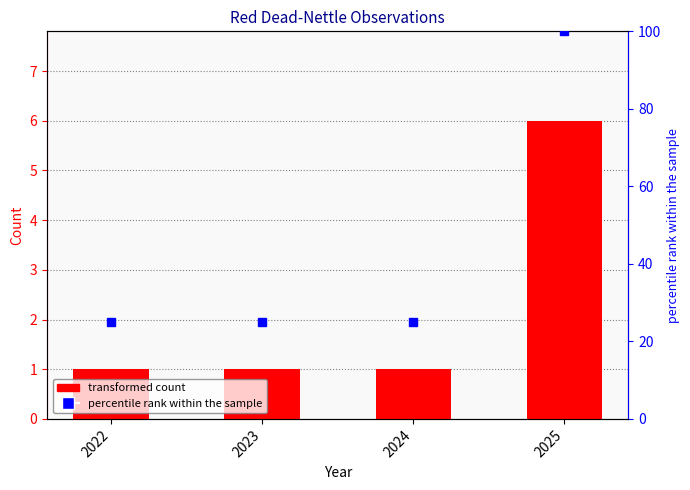

List the series in order of their peak value, lowest first.

Count, percentile rank within the sample